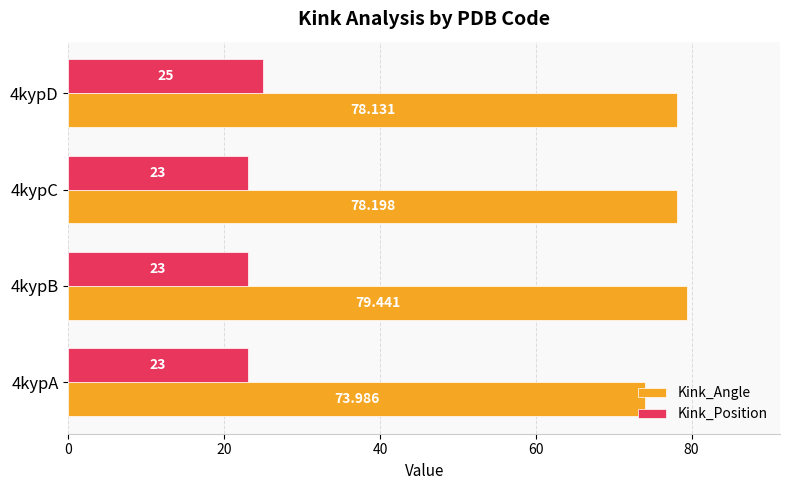

What are all the series names shown in the legend?

Kink_Angle, Kink_Position